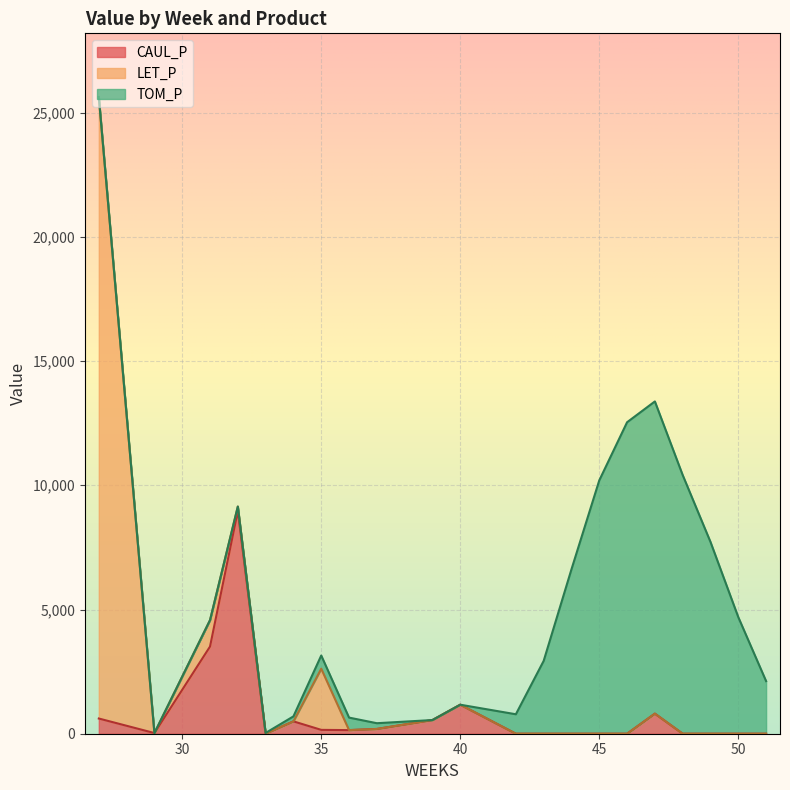

What is the maximum value for CAUL_P?

8965.3